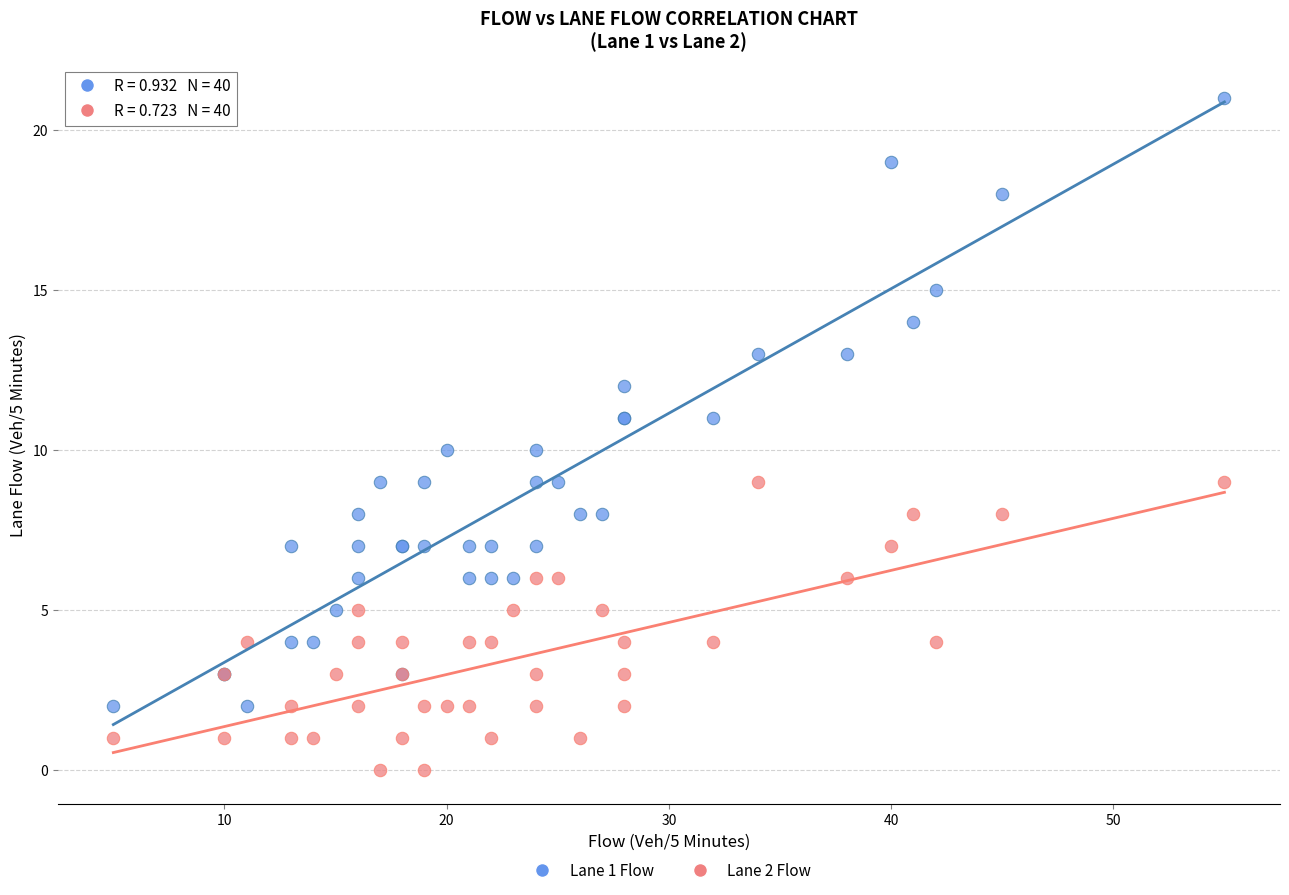

What is the X range (max minus min) for the scatter plot?

50